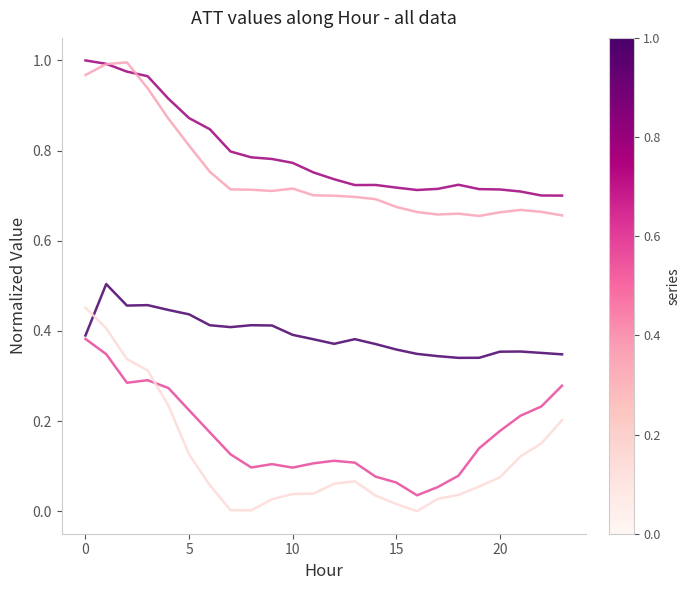

What is the label of the 8th point from the right?

16